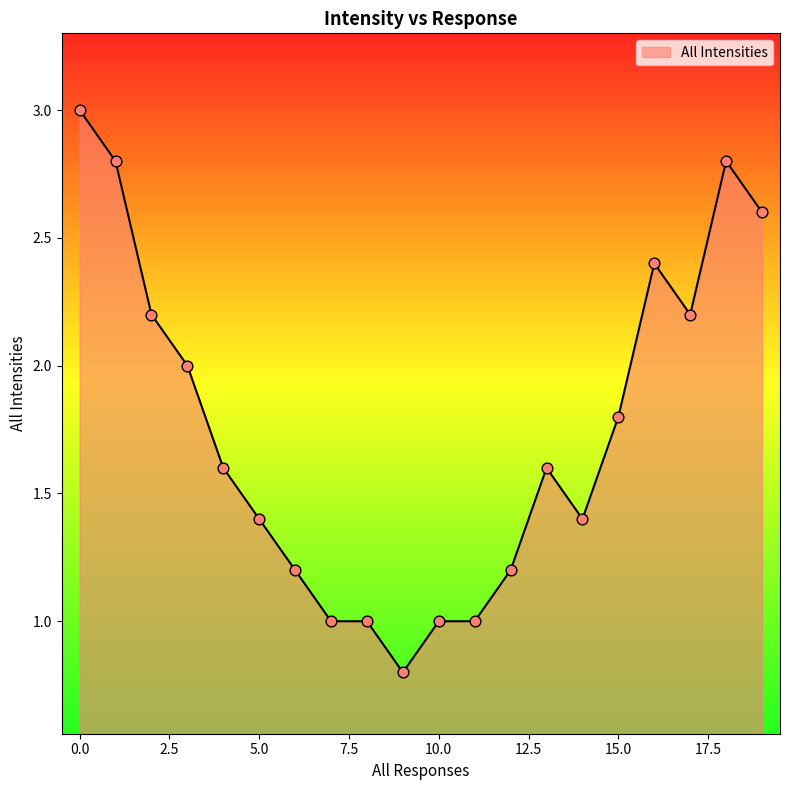

What is the greatest value displayed?

3.0